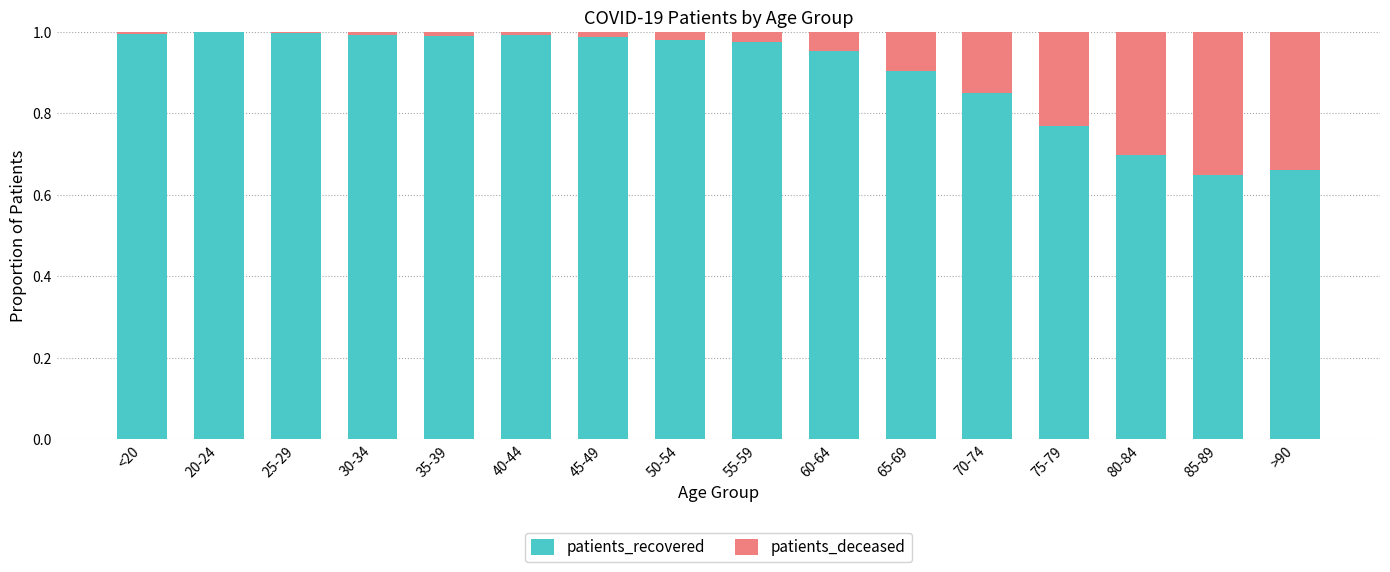

Are the bars grouped side by side (vs. stacked)?

No